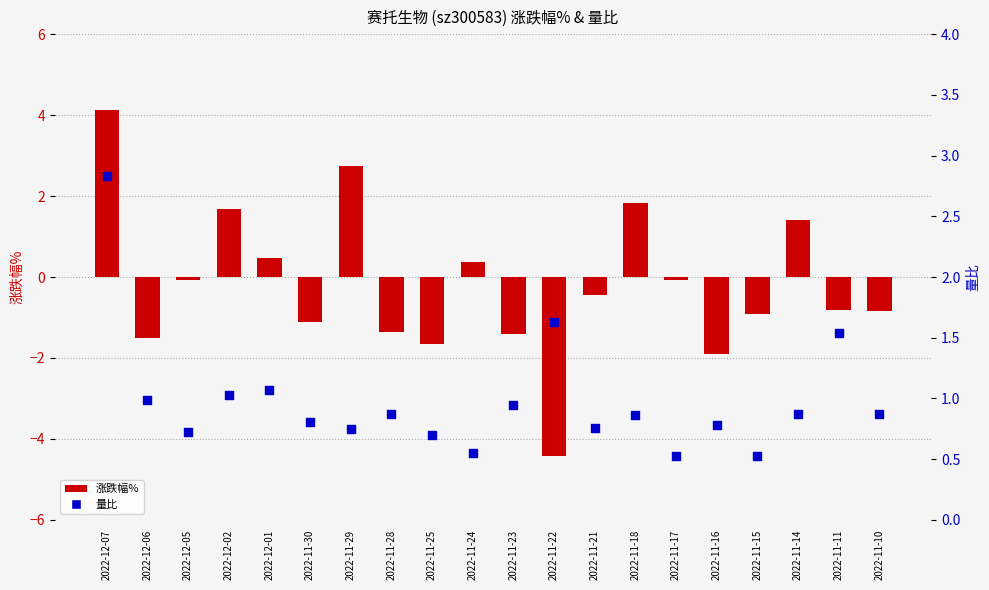

Which series contains the highest Y value?

涨跌幅%